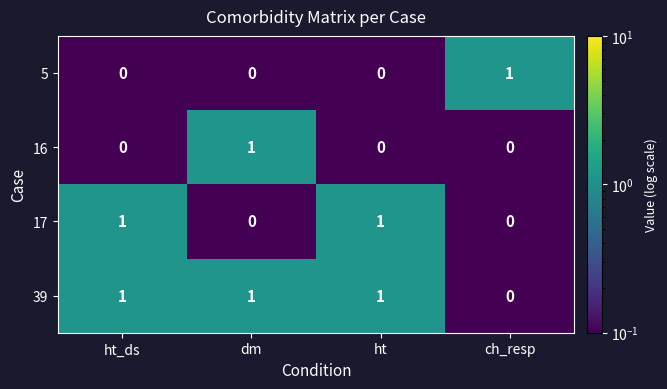

At which label does 39 reach its minimum?

ch_resp